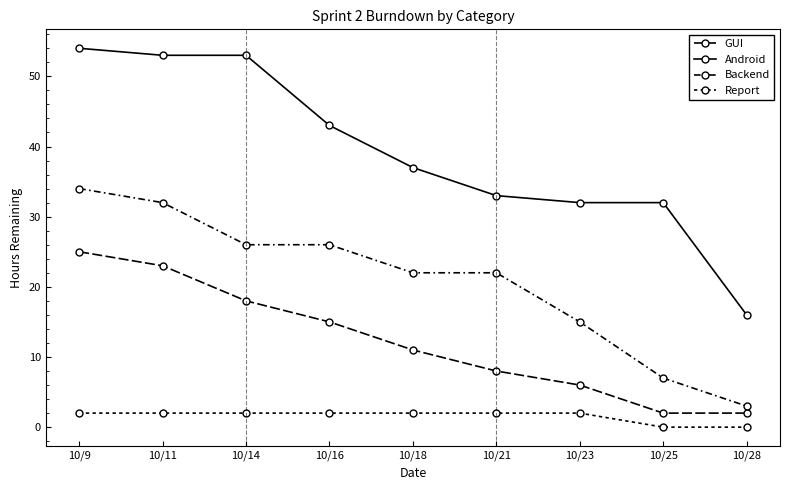

At which category is the sum across all series the highest?

10/9